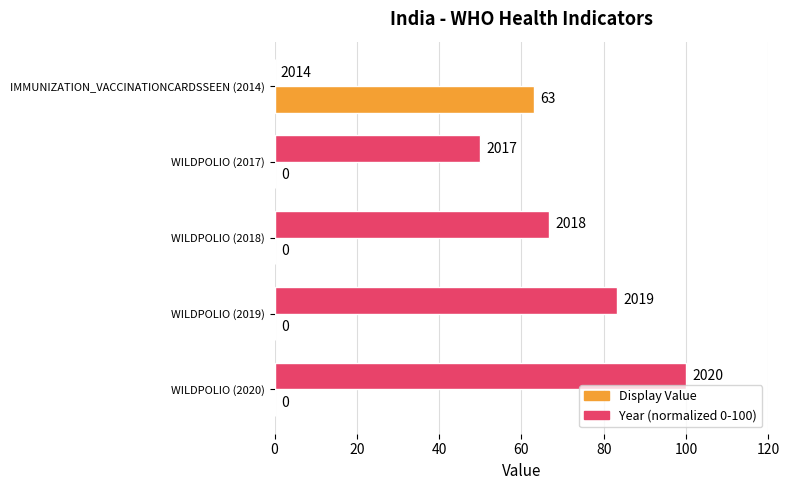

True or false: Display Value has a value of 63.0 at IMMUNIZATION_VACCINATIONCARDSSEEN (2014).

True